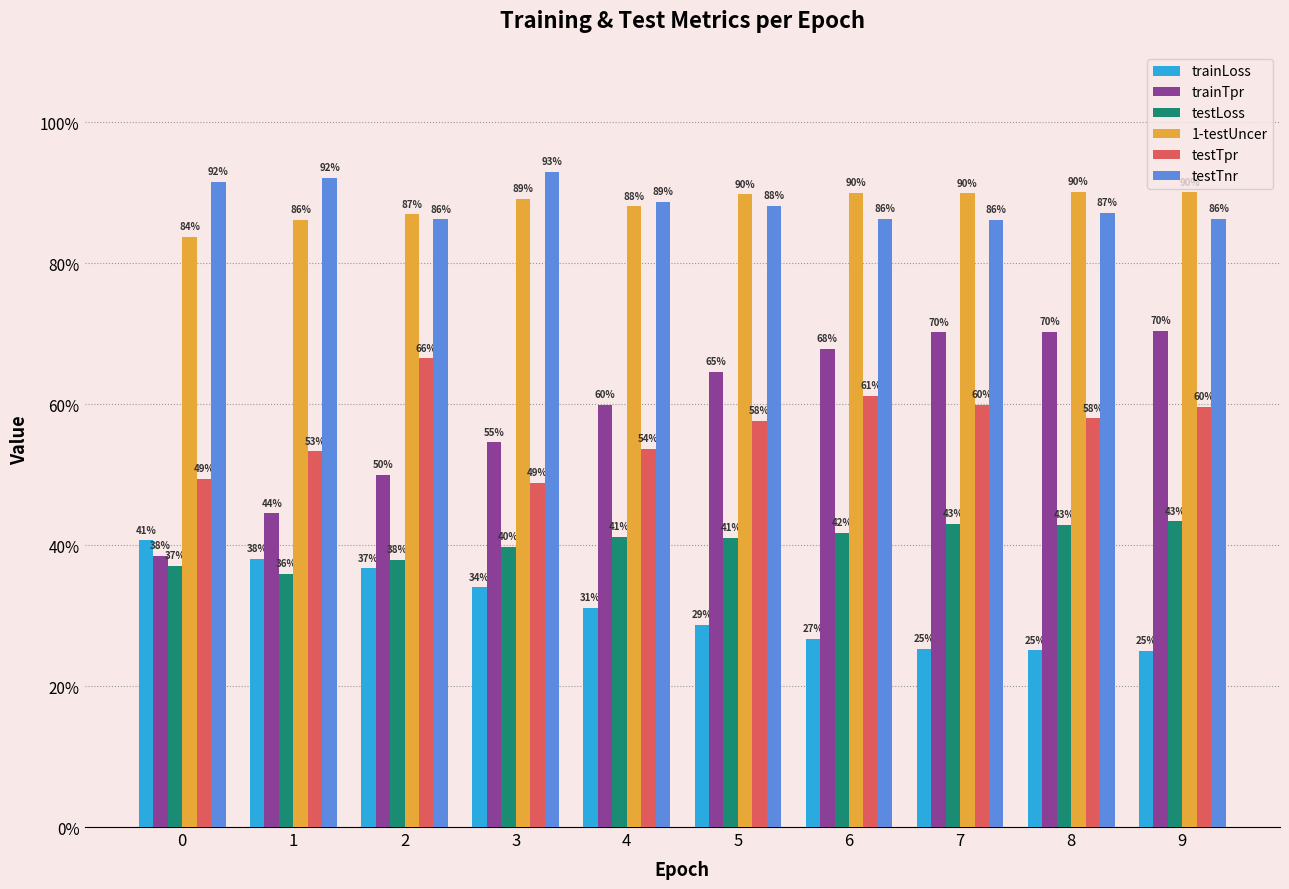

What is the spread (max minus min) of values at 1?

0.6